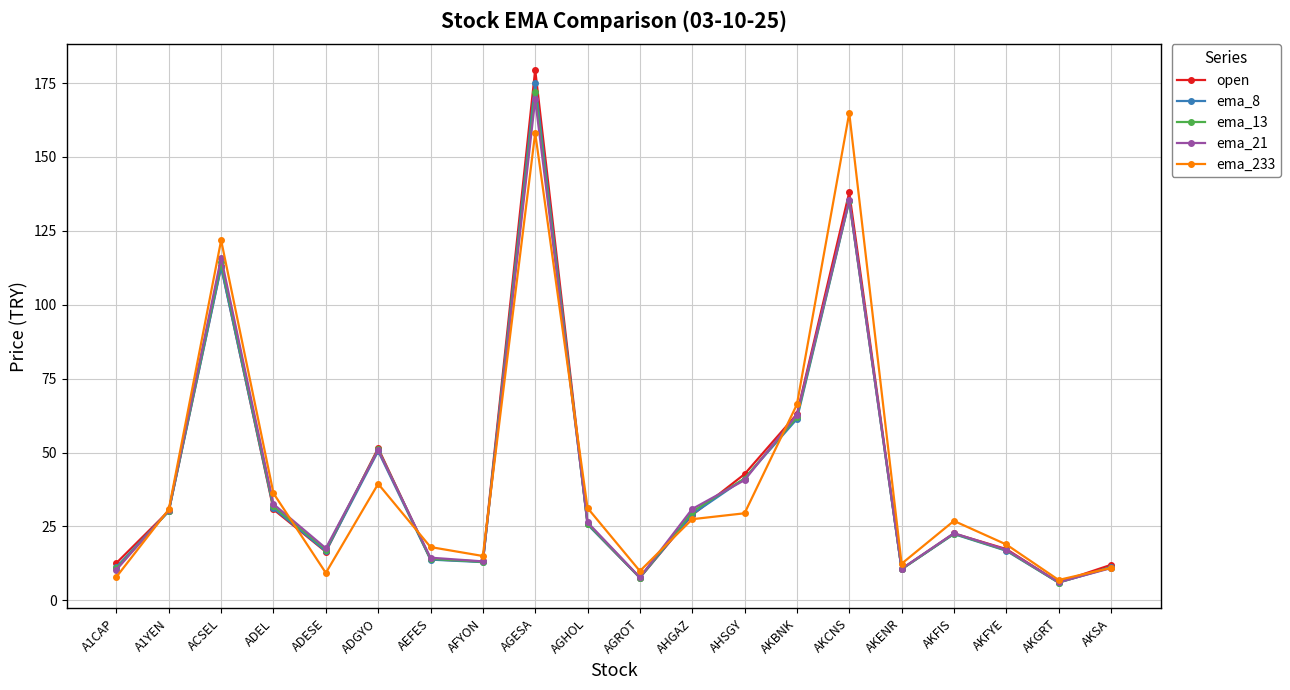

The value of ema_21 at AGROT is 7.8. True or false?

True